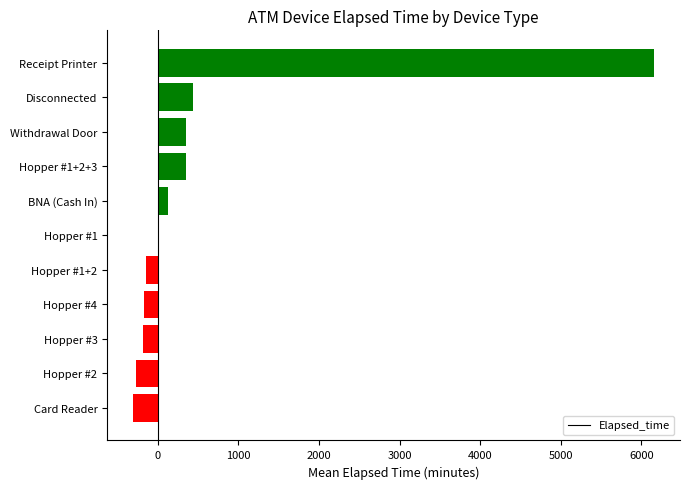

Does the chart contain stacked bars?

No